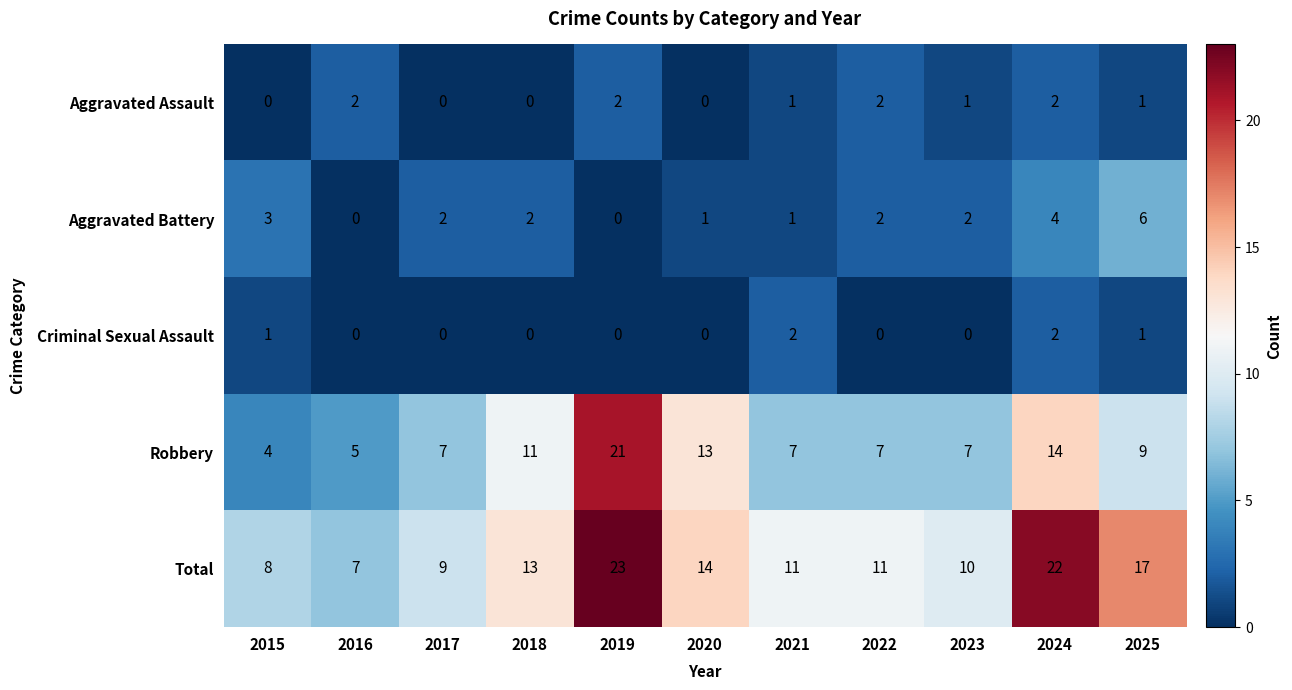

The value of Aggravated Battery at 2019 is 2. True or false?

False